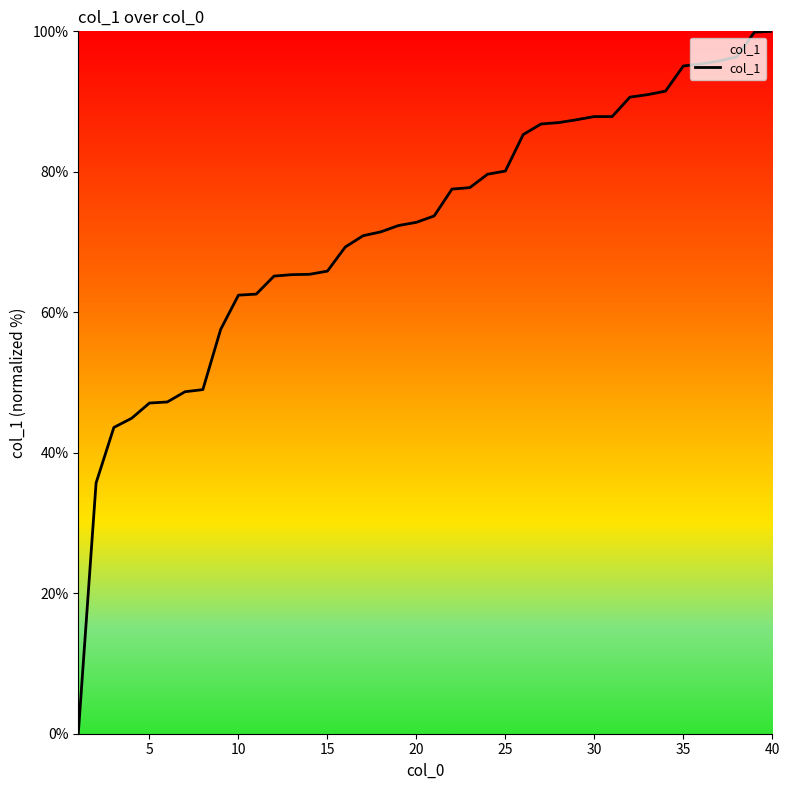

What is the average value?

72.1